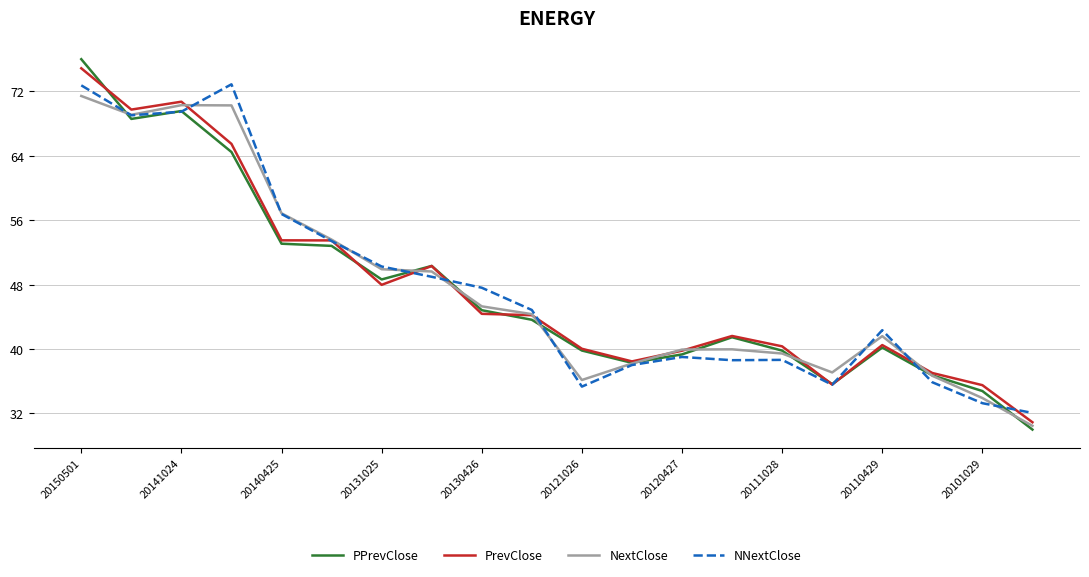

What are all the series names shown in the legend?

PPrevClose, PrevClose, NextClose, NNextClose